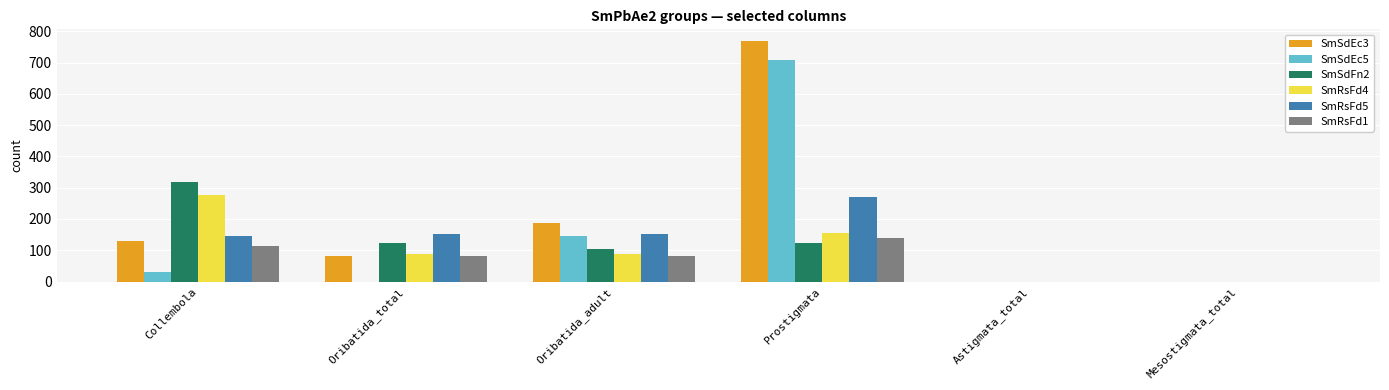

At which category is the sum across all series the highest?

Prostigmata